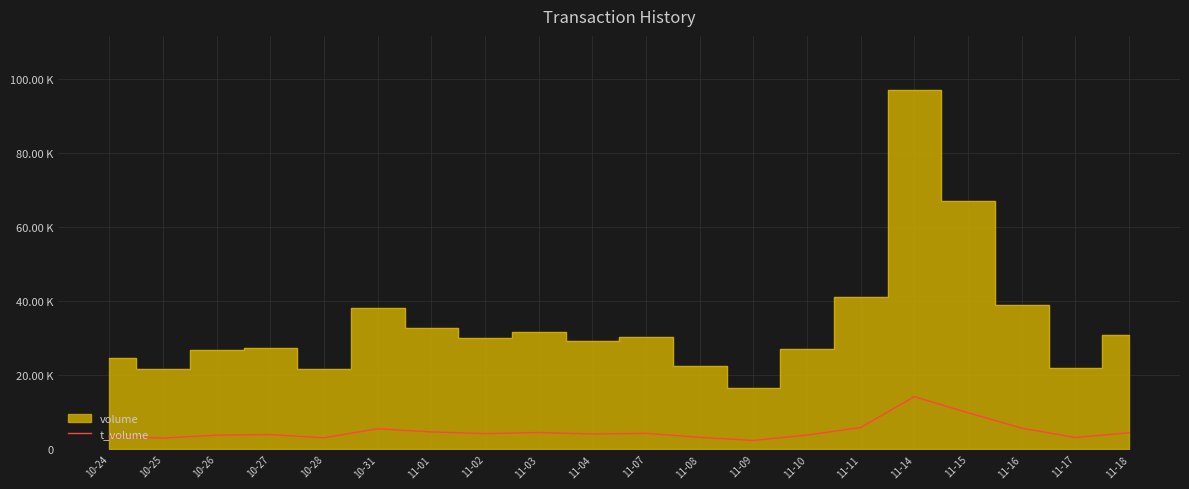

Where does the data first go above 4201?

10-31